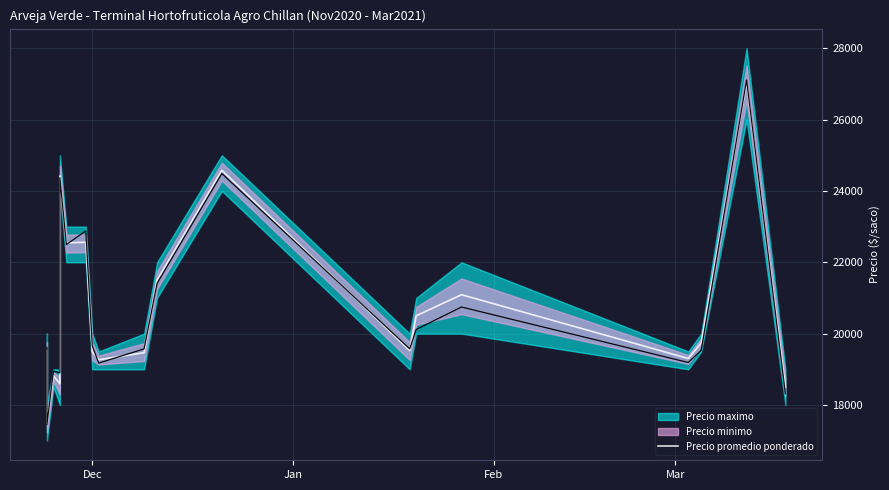

What is the average value?

20734